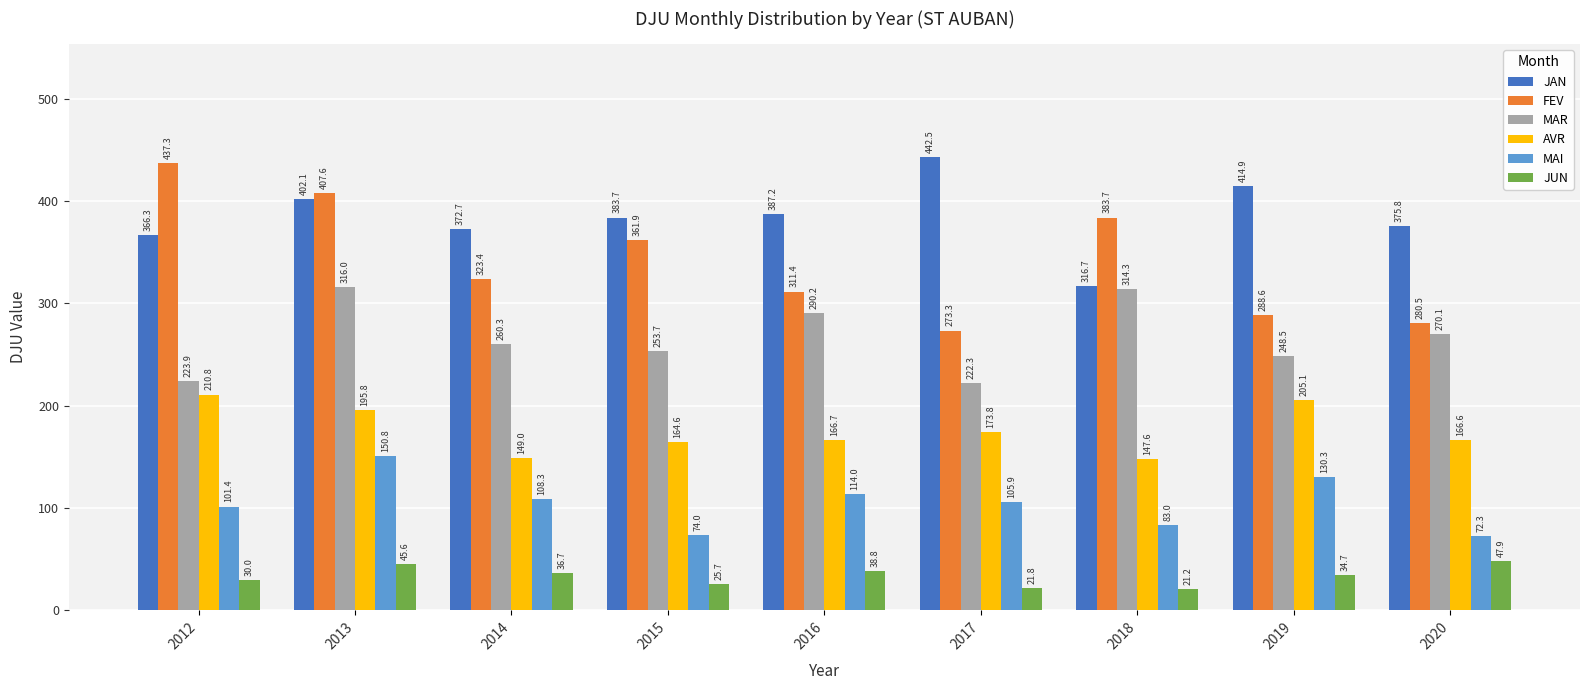

Rank the series by their maximum value, from lowest to highest.

JUN, MAI, AVR, MAR, FEV, JAN